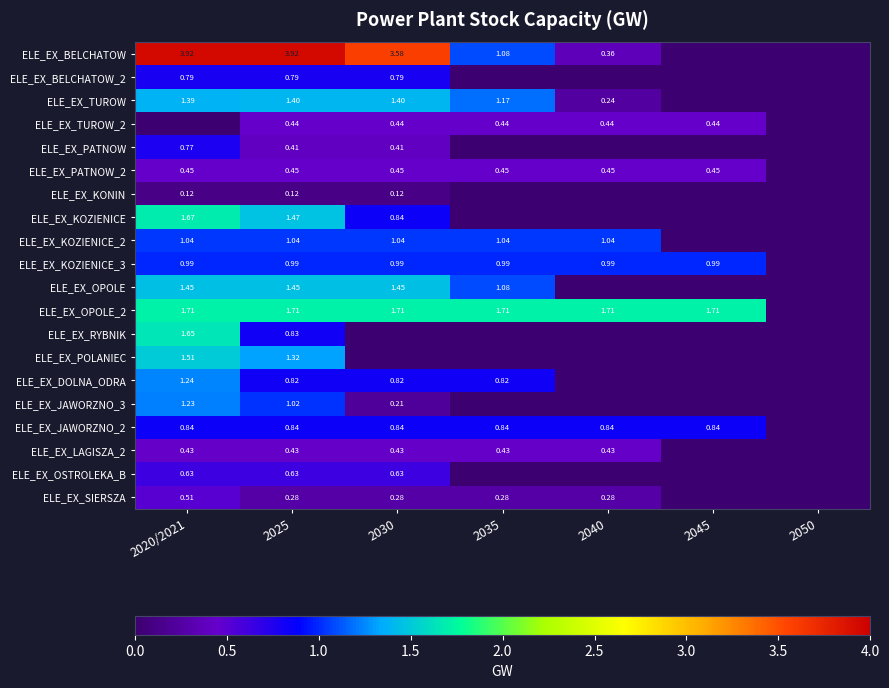

Is the value of ELE_EX_OPOLE at 2030 greater than the value of ELE_EX_KOZIENICE_3 at 2045?

Yes